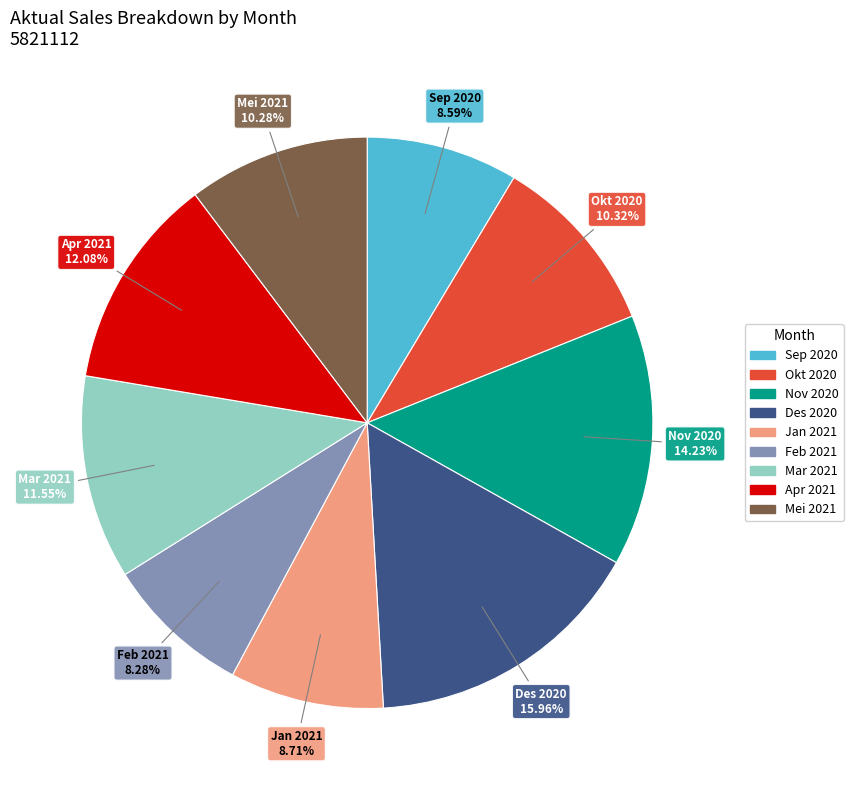

Between Apr 2021 and Feb 2021, which is larger?

Apr 2021